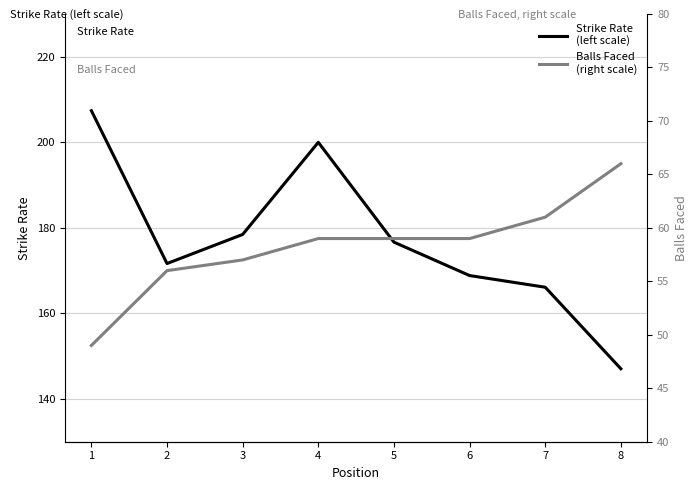

Reading left to right, what are all the values shown in this chart?

Strike Rate
(left scale): 1=207.4	2=171.7	3=178.5	4=200.0	5=176.7	6=168.8	7=166.1	8=147.1
Balls Faced
(right scale): 1=49.0	2=56.0	3=57.0	4=59.0	5=59.0	6=59.0	7=61.0	8=66.0